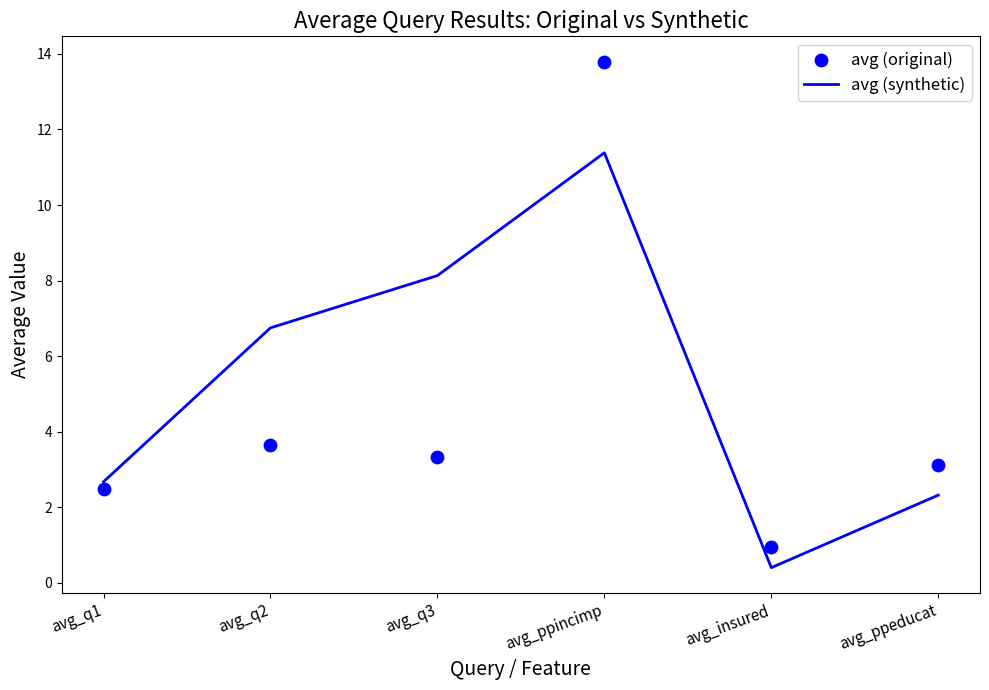

What is the total value across all series at avg_q2?

10.4